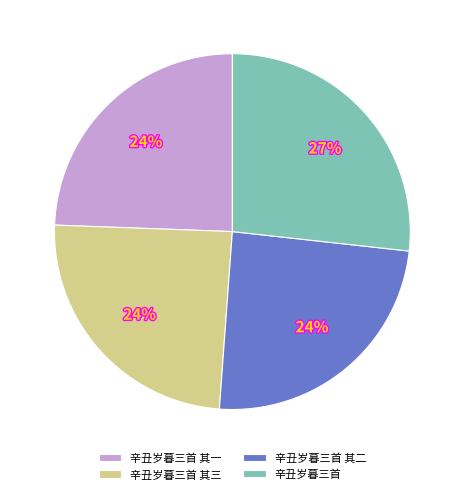

Which category has the biggest portion of the pie?

辛丑岁暮三首